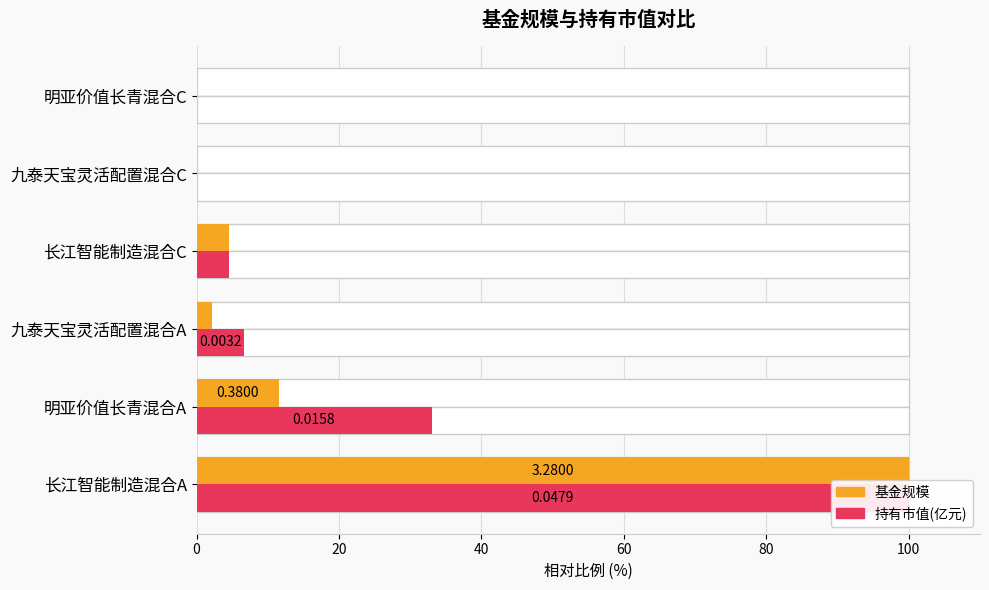

What is the value of the 持有市值(亿元) bar at the 1st from the left?

100.0